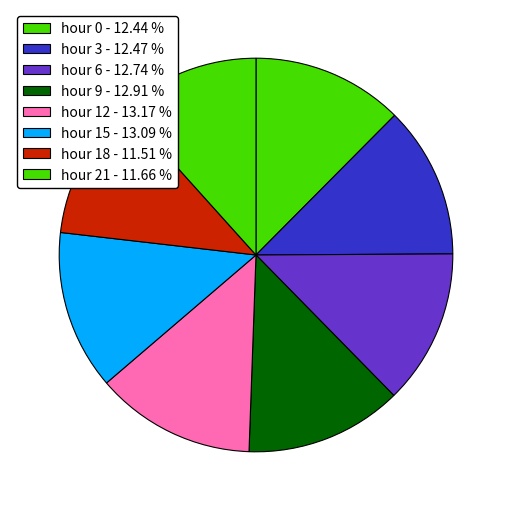

How many slices are in this pie chart?

8